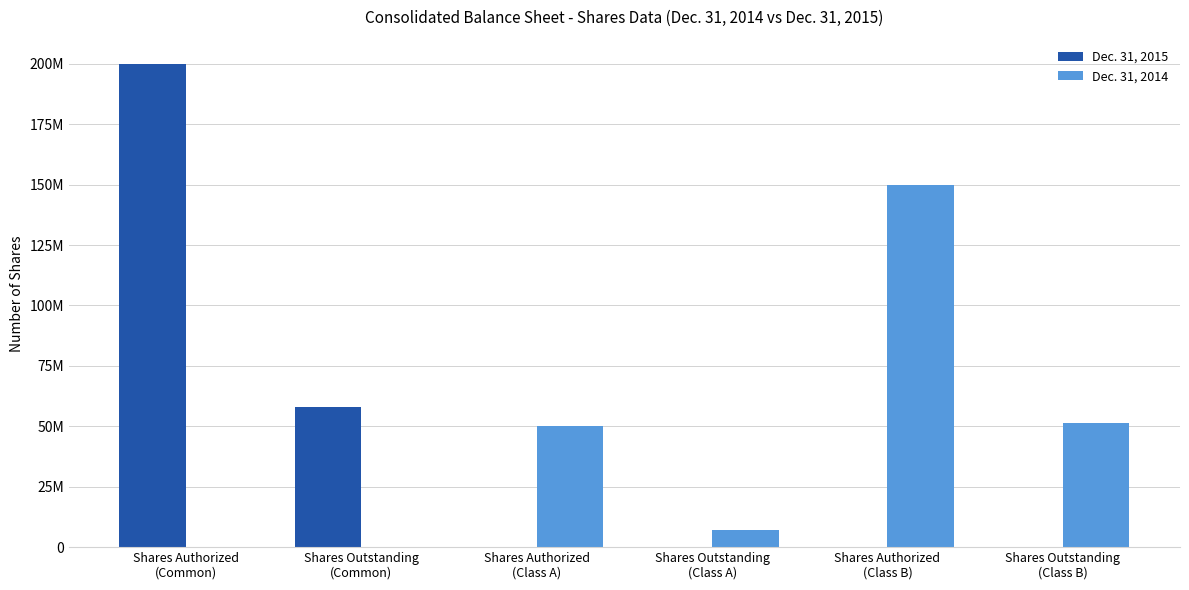

What are all the series names shown in the legend?

Dec. 31, 2015, Dec. 31, 2014